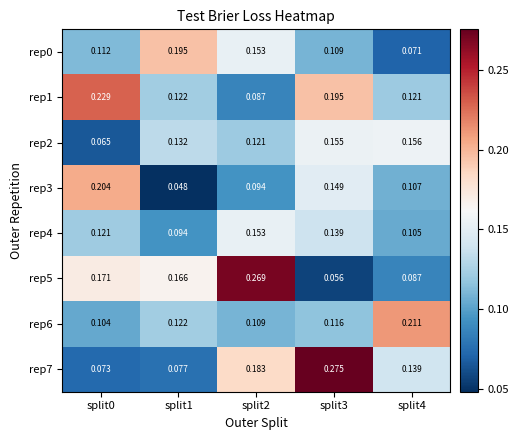

Is the value of rep5 at split4 greater than the value of rep1 at split4?

No